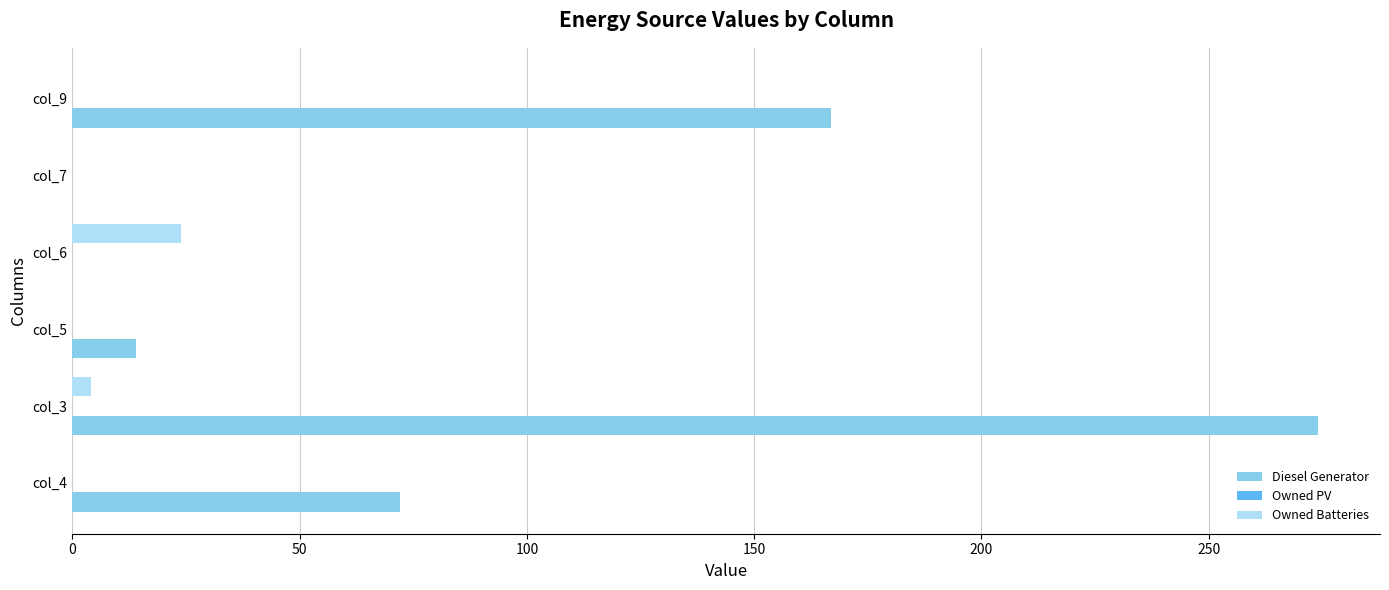

What is the total value across all series at col_6?

24.0